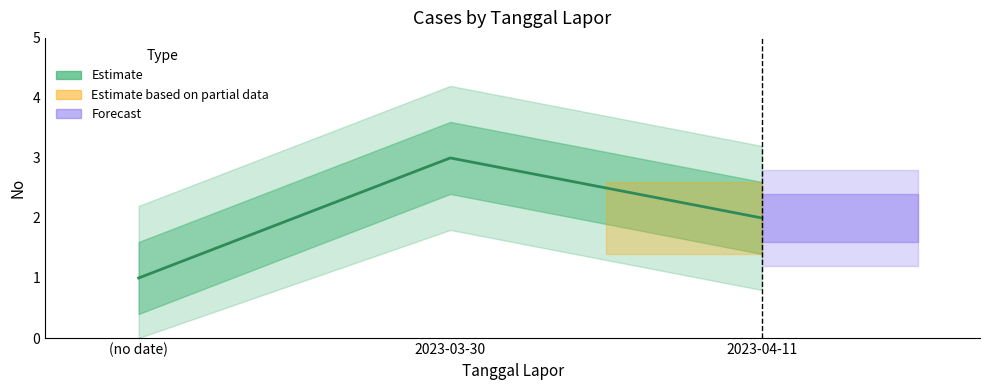

Is it true that the value at 2023-03-30 is 1?

False